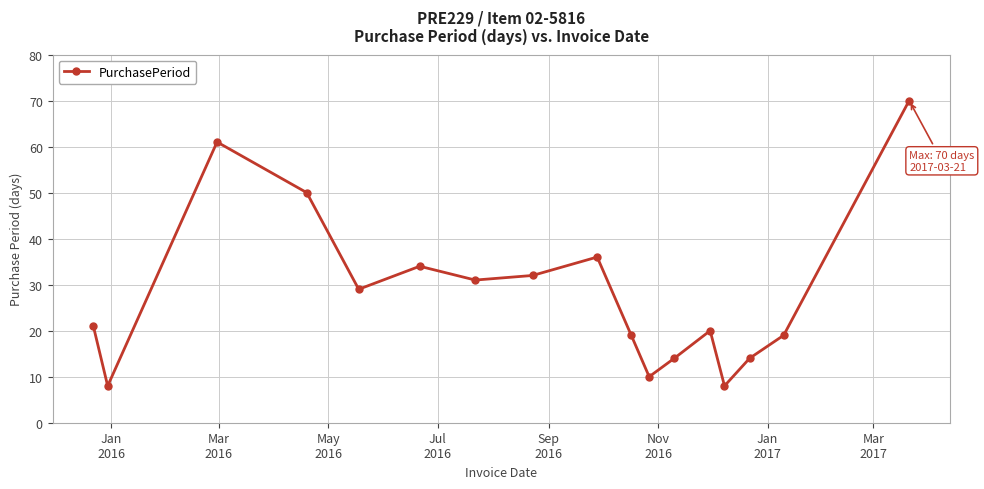

What is the value of the 1st point from the left?

21